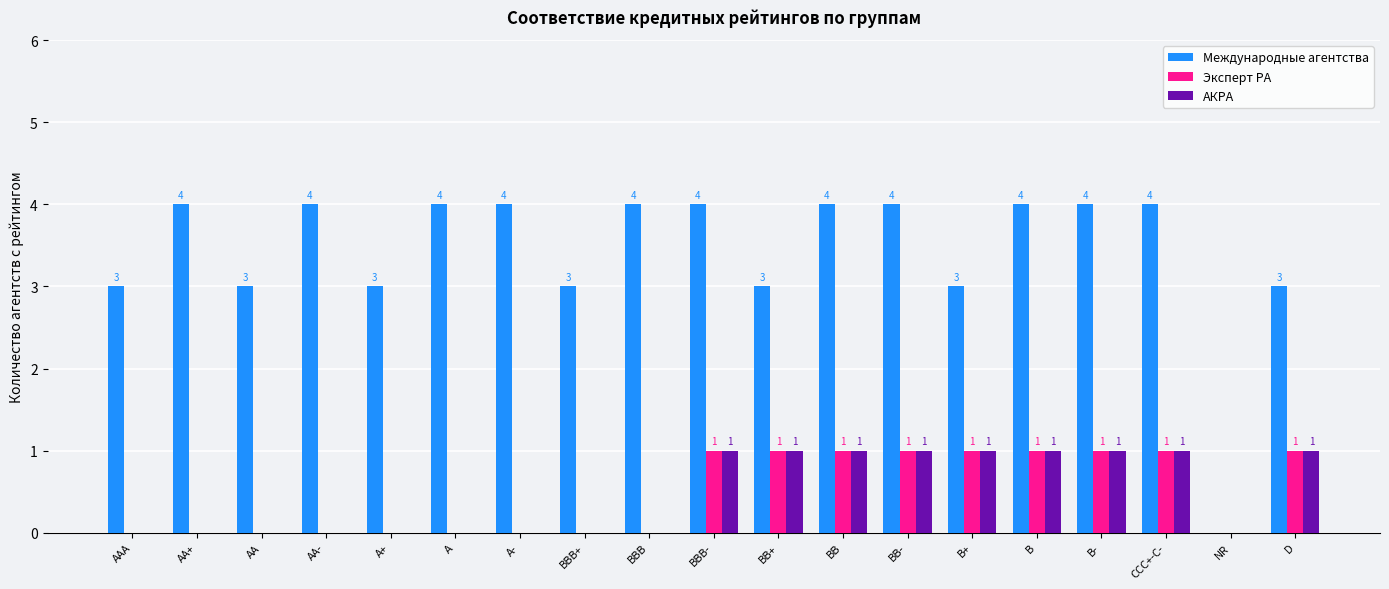

What is the maximum value for Эксперт РА?

1